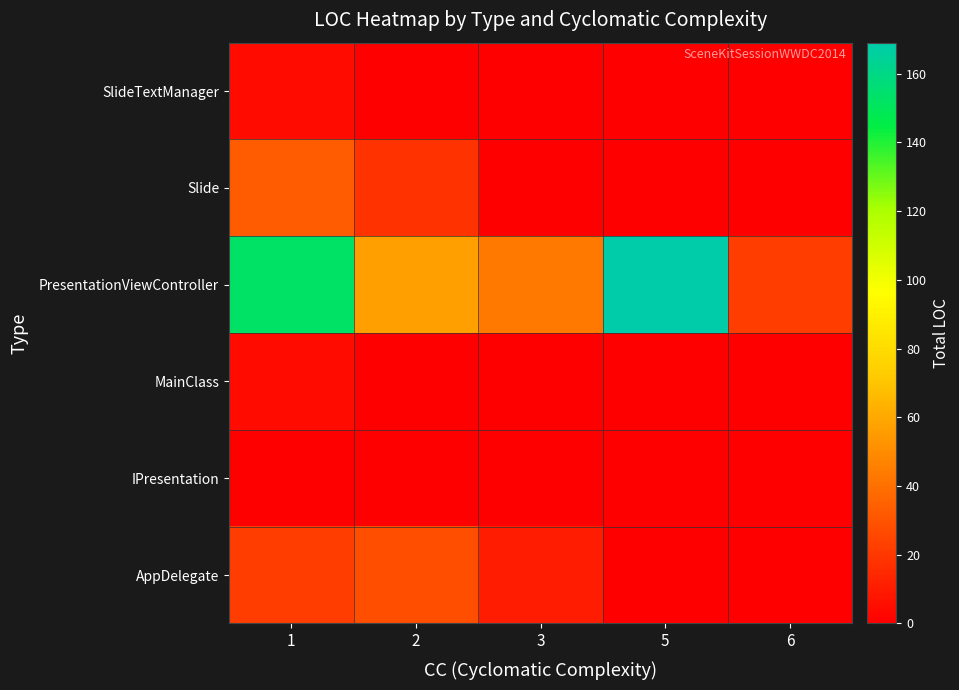

Reading left to right, transcribe all the data shown in this chart.

AppDelegate: 1=22	2=28	3=10	5=0	6=0
IPresentation: 1=0	2=0	3=0	5=0	6=0
MainClass: 1=4	2=0	3=0	5=0	6=0
PresentationViewController: 1=153	2=57	3=43	5=169	6=22
Slide: 1=33	2=18	3=0	5=0	6=0
SlideTextManager: 1=4	2=0	3=0	5=0	6=0